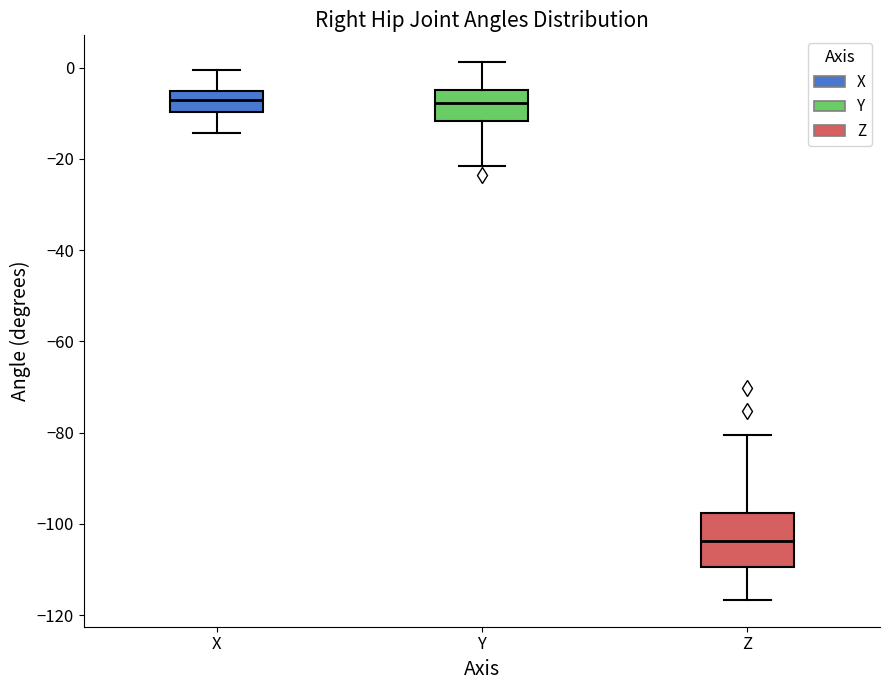

Reading left to right, transcribe this box plot: for each box, give where its median line is, the range the box spans, and where its two whiskers end, as read against the y-axis. The values are not printed on the chart, so give them approximately, as read against the axis.

X: median -8, box -10 to -6, whiskers -14 to 0
Y: median -8, box -12 to -4, whiskers -22 to 2
Z: median -104, box -110 to -98, whiskers -116 to -80